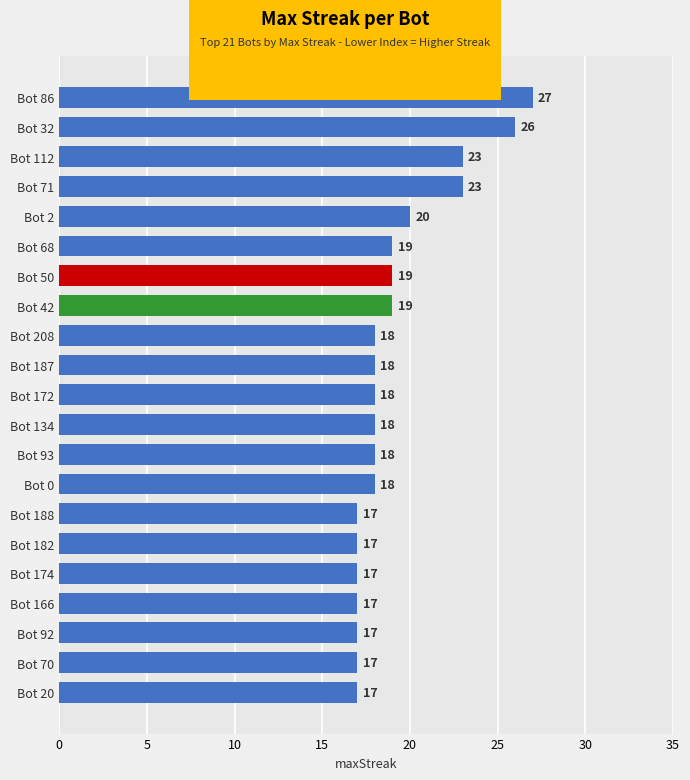

What position from the top is Bot 32?

2